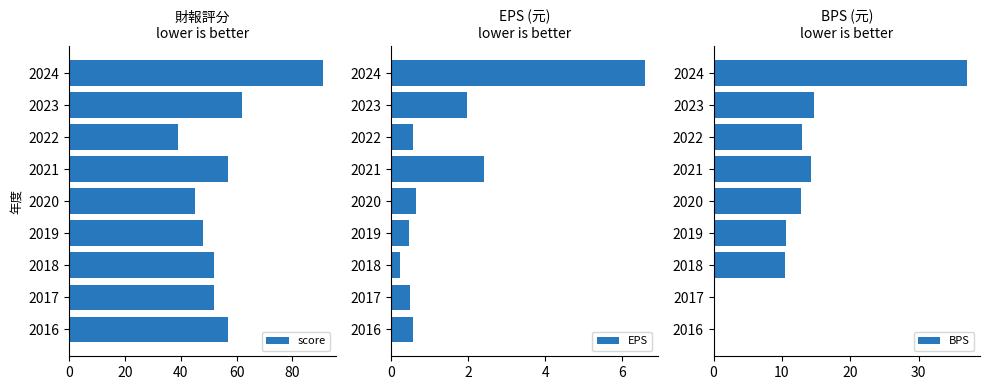

Are the bars grouped side by side (vs. stacked)?

Yes